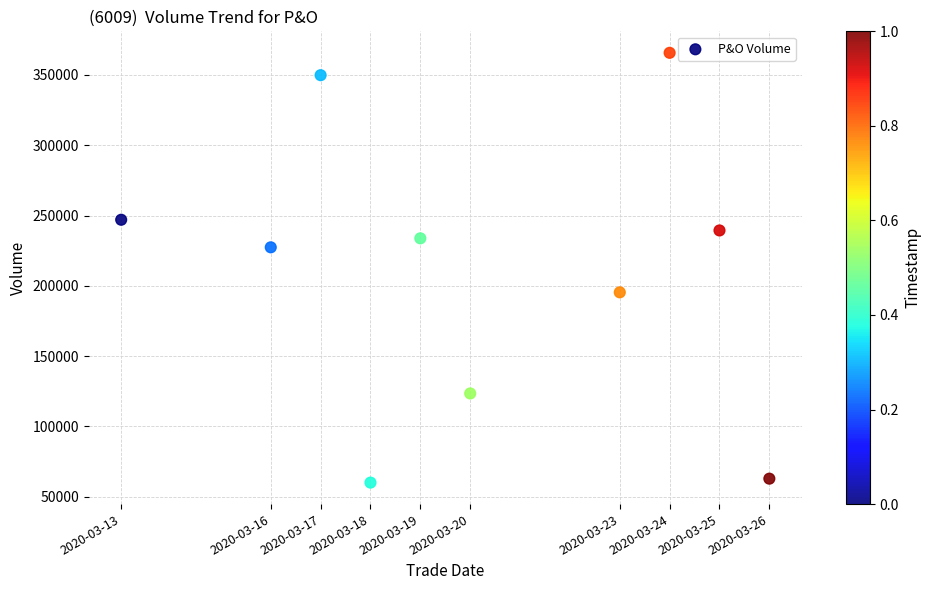

What is the average Y value?

210500